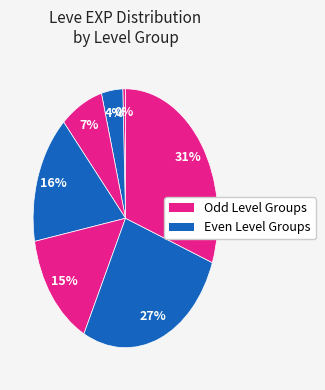

Does any single category account for the majority?

No